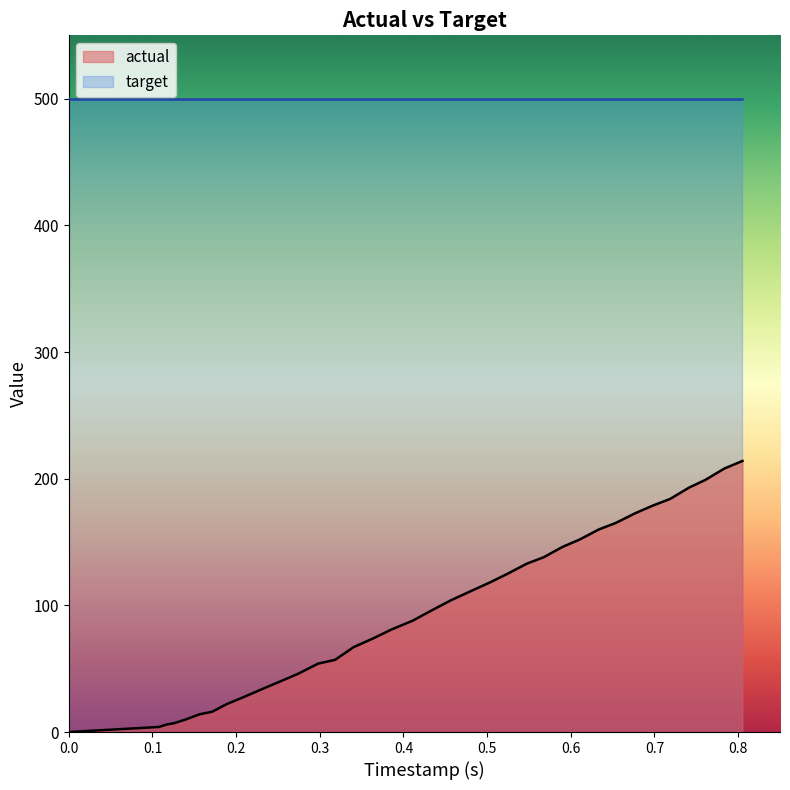

True or false: the data has more than 0 interior local peaks.

False